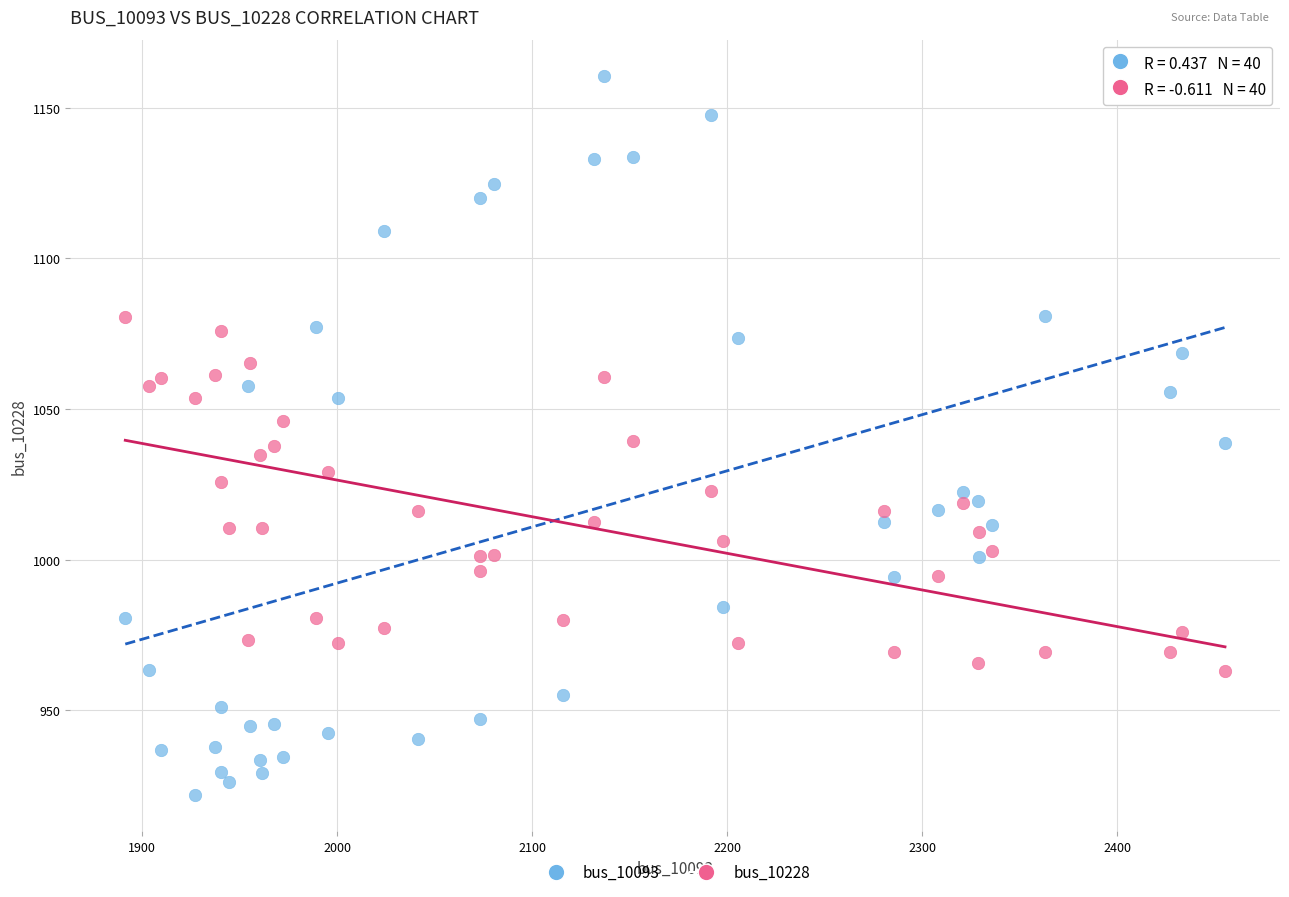

Which series reaches the minimum Y coordinate?

bus_10093